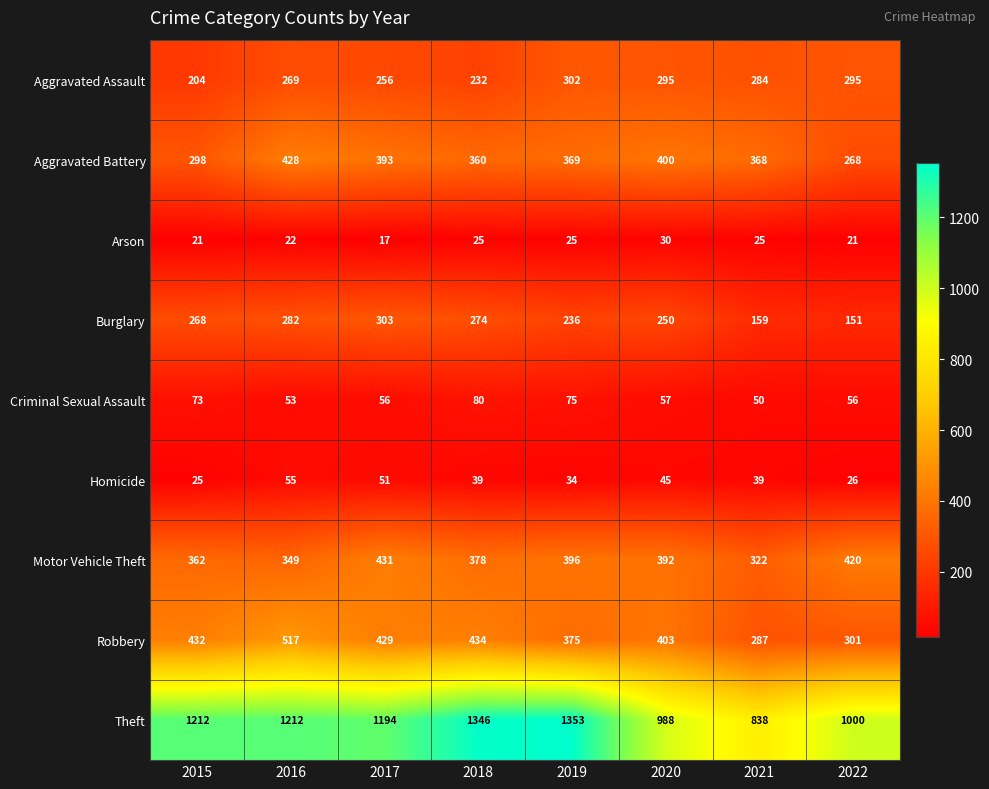

Rank the series by their maximum value, from lowest to highest.

Arson, Homicide, Criminal Sexual Assault, Aggravated Assault, Burglary, Aggravated Battery, Motor Vehicle Theft, Robbery, Theft